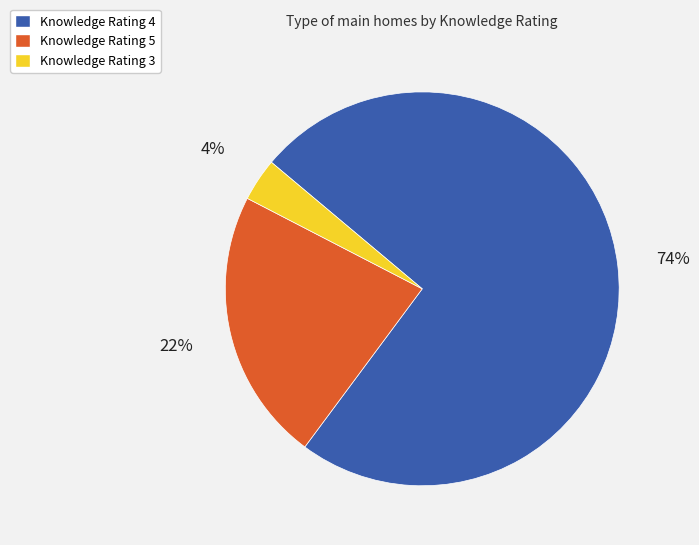

How many slices are in this pie chart?

3